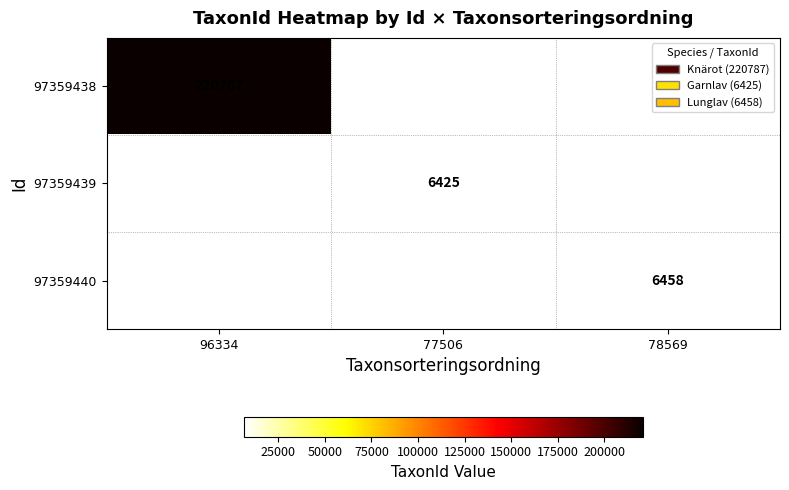

Is it true that 97359438 equals 301954 at 96334?

False